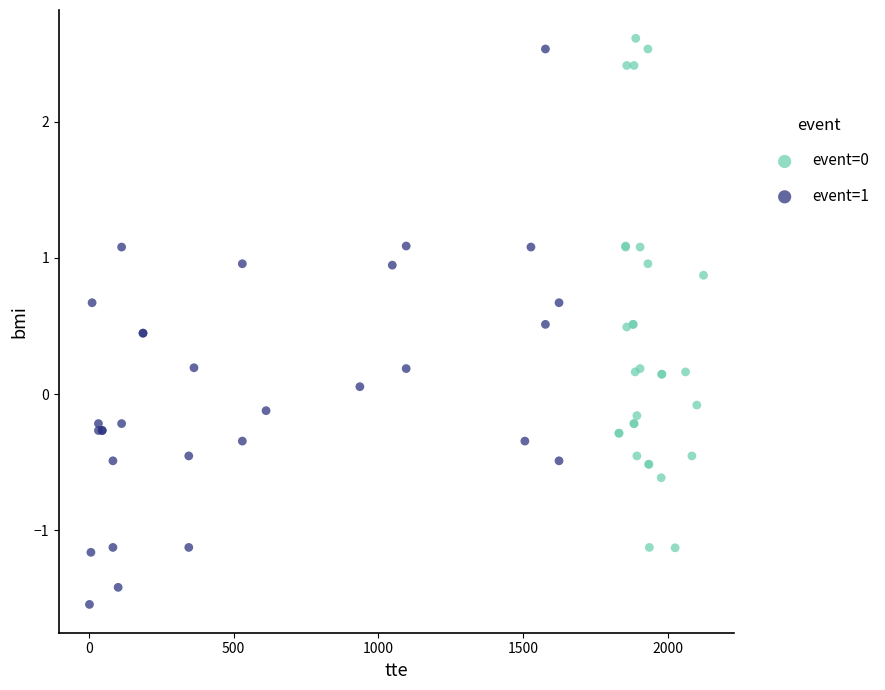

Which series contains the highest Y value?

event=0